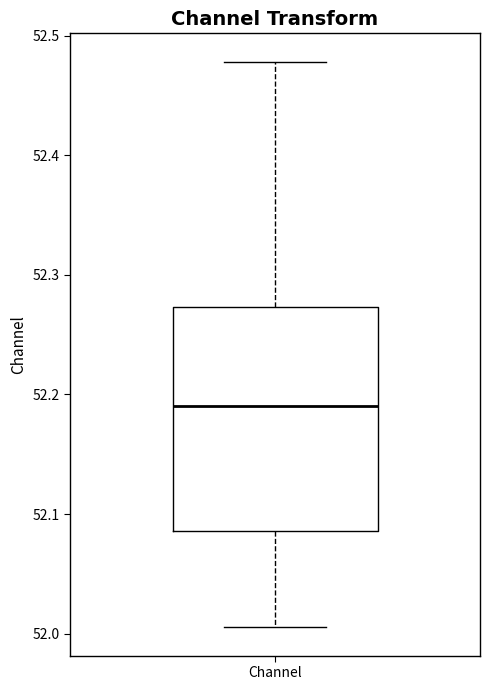

Read this box plot against the y-axis: the position of the median line, the range covered by the box, and the ends of both whiskers. The values are not printed on the chart, so give them approximately, as read against the axis.

median 52.19, box 52.09 to 52.27, whiskers 52.01 to 52.48